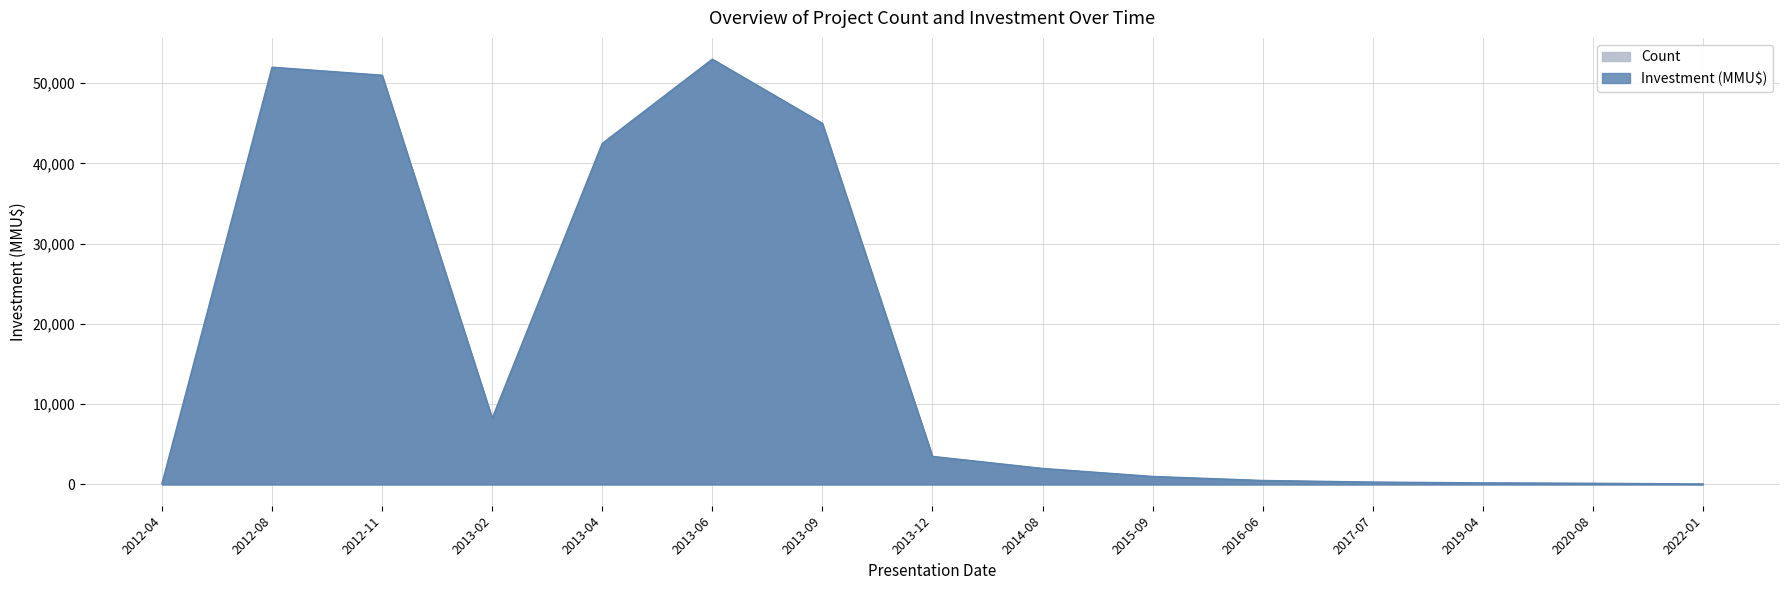

Where does the data first go above 2000?

2012-08